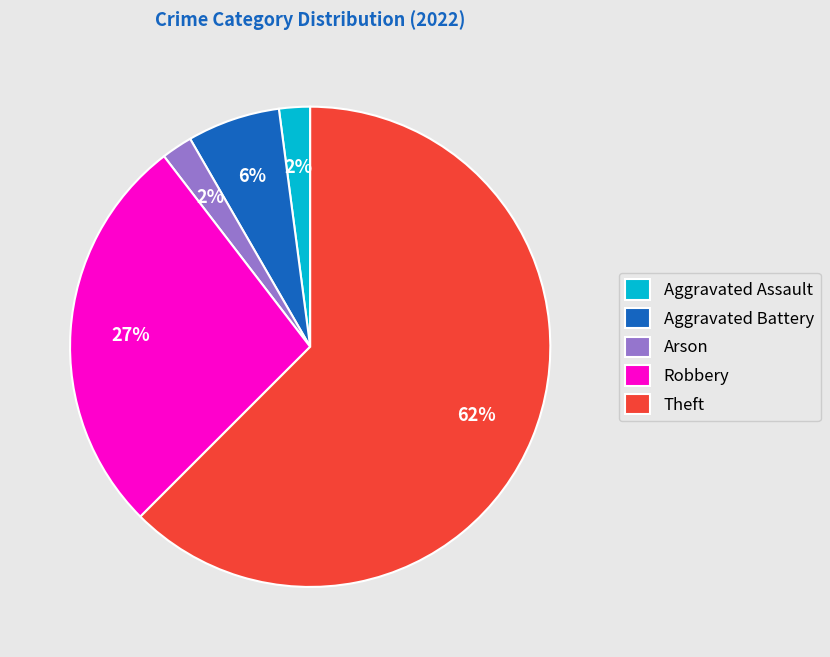

Which slice represents more than half of the pie?

Theft